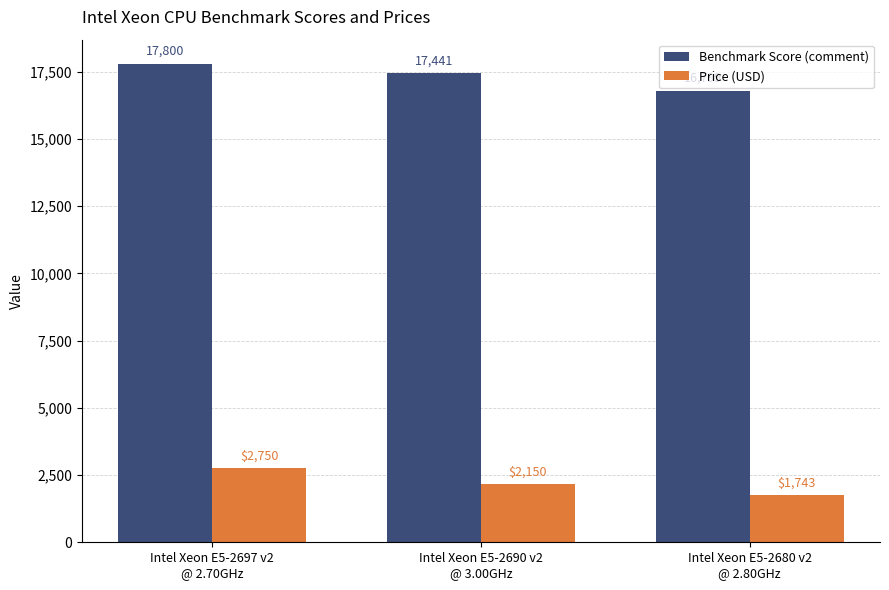

What are all the series names shown in the legend?

Benchmark Score (comment), Price (USD)